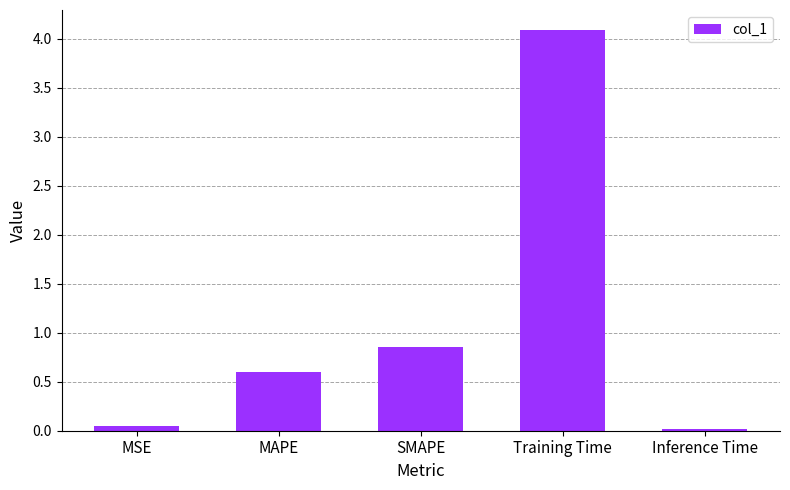

What is the difference between the second highest and second lowest values?

0.8